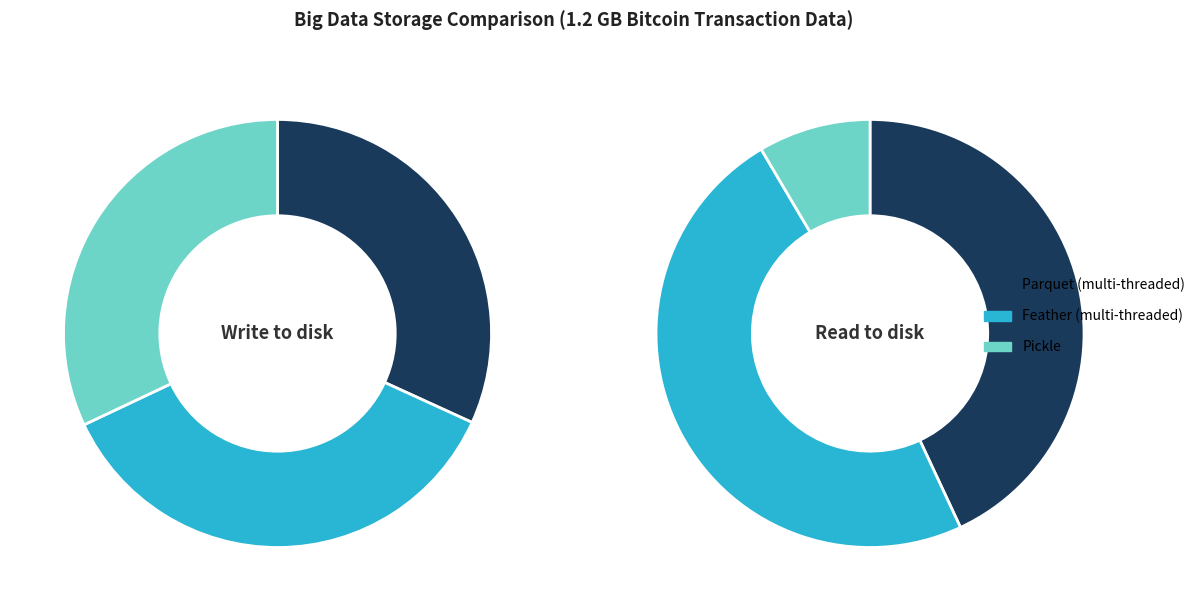

Count the number of slices in the pie.

3